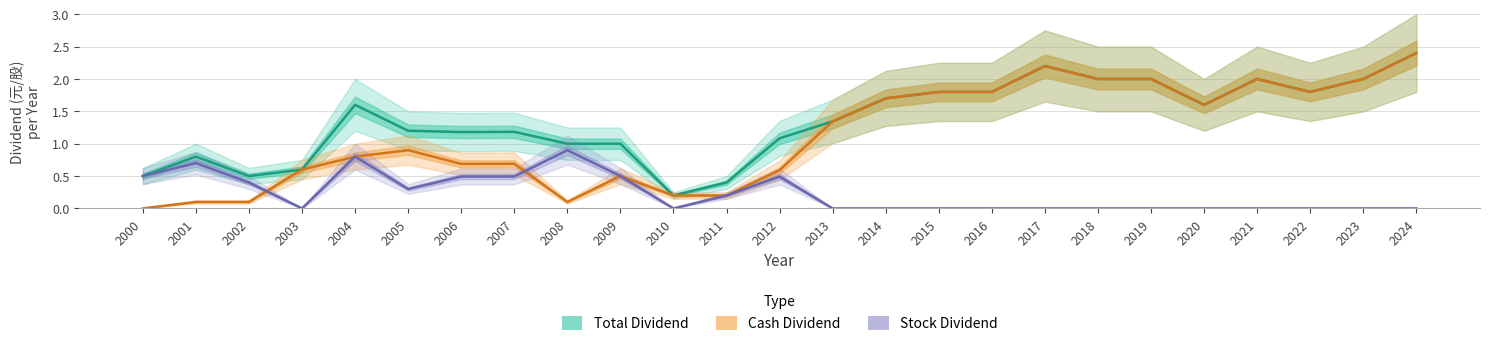

How many values in the Stock Dividend series exceed 0?

11